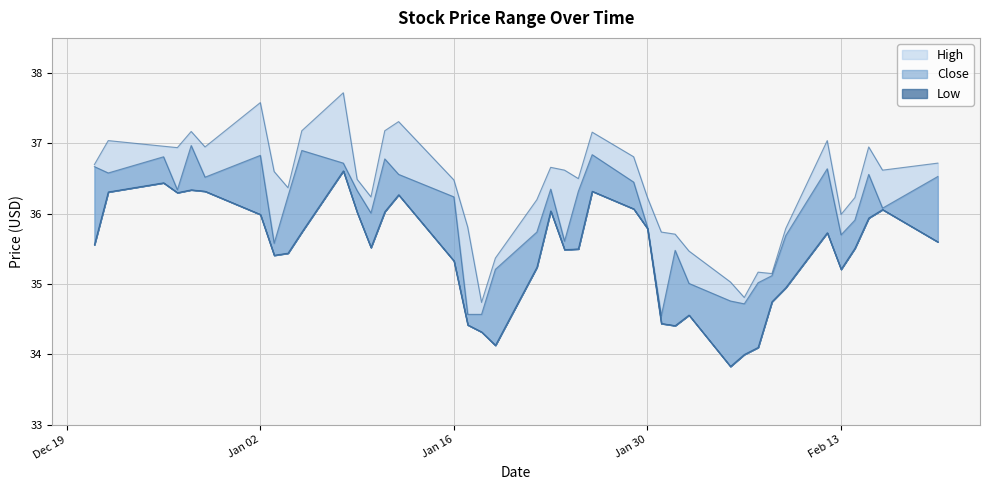

At which label does Low reach its minimum?

2024-02-05